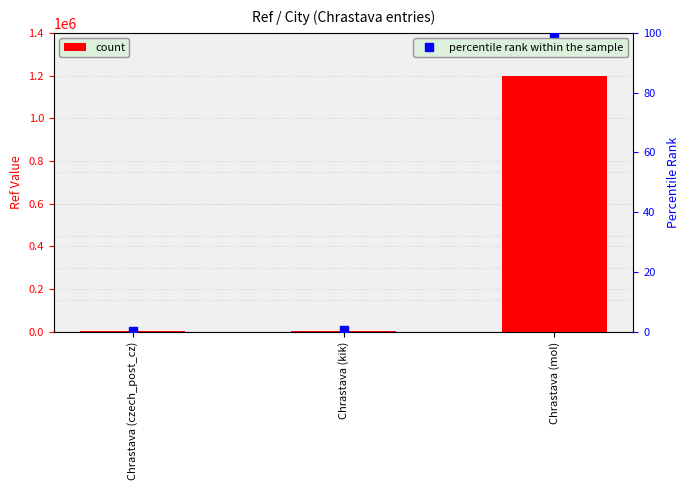

Read the Ref value at Chrastava (czech_post_cz).

4312.0